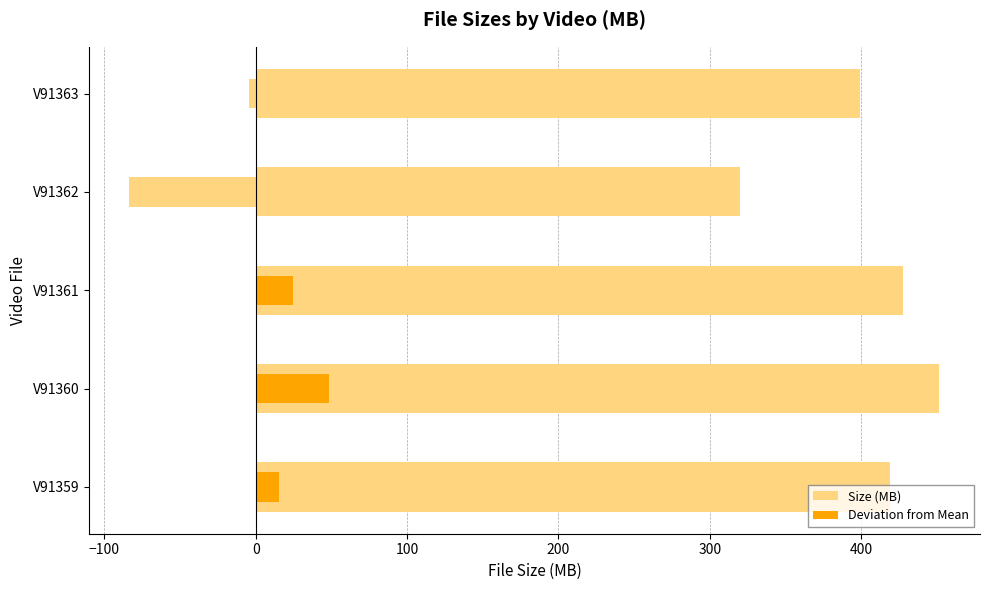

At how many categories does at least one series exceed -29?

5